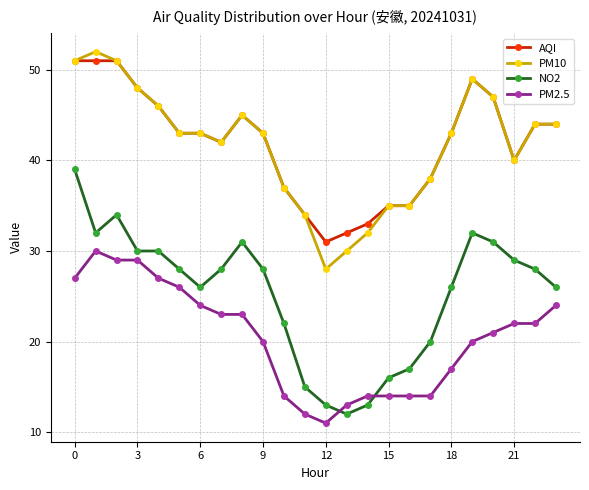

Does the chart display data point markers on the line(s)?

Yes